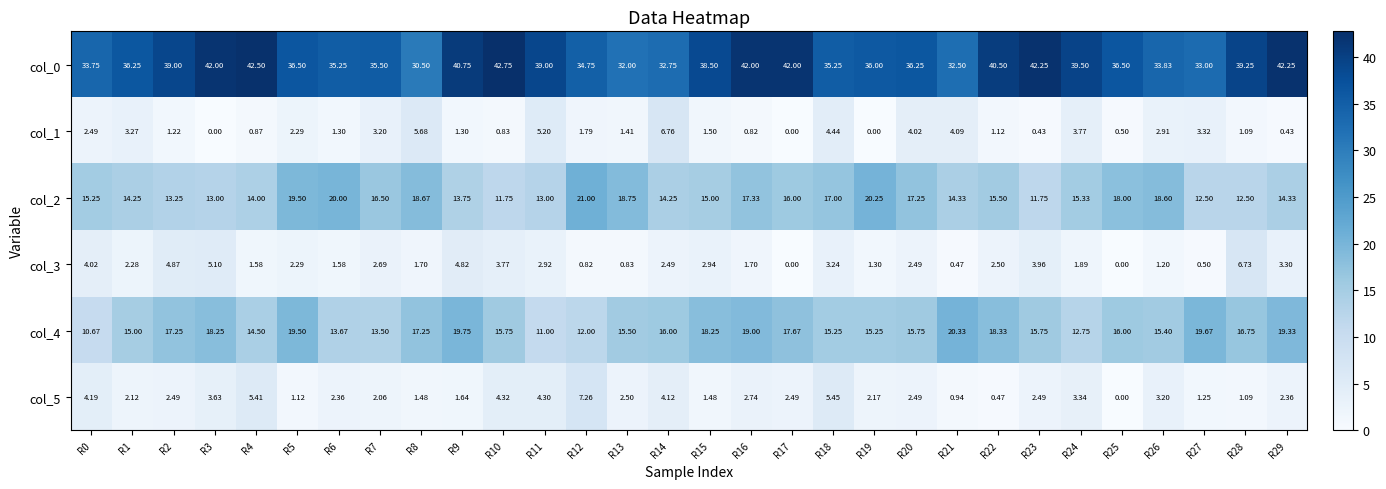

What is the spread (max minus min) of values at R26?

32.6